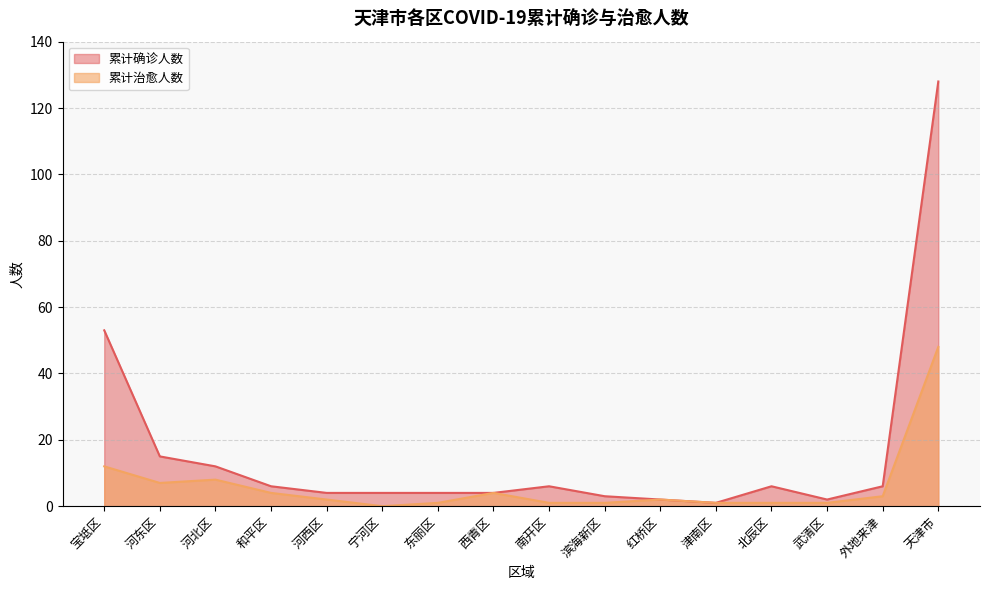

Does the chart have visible grid lines?

Yes